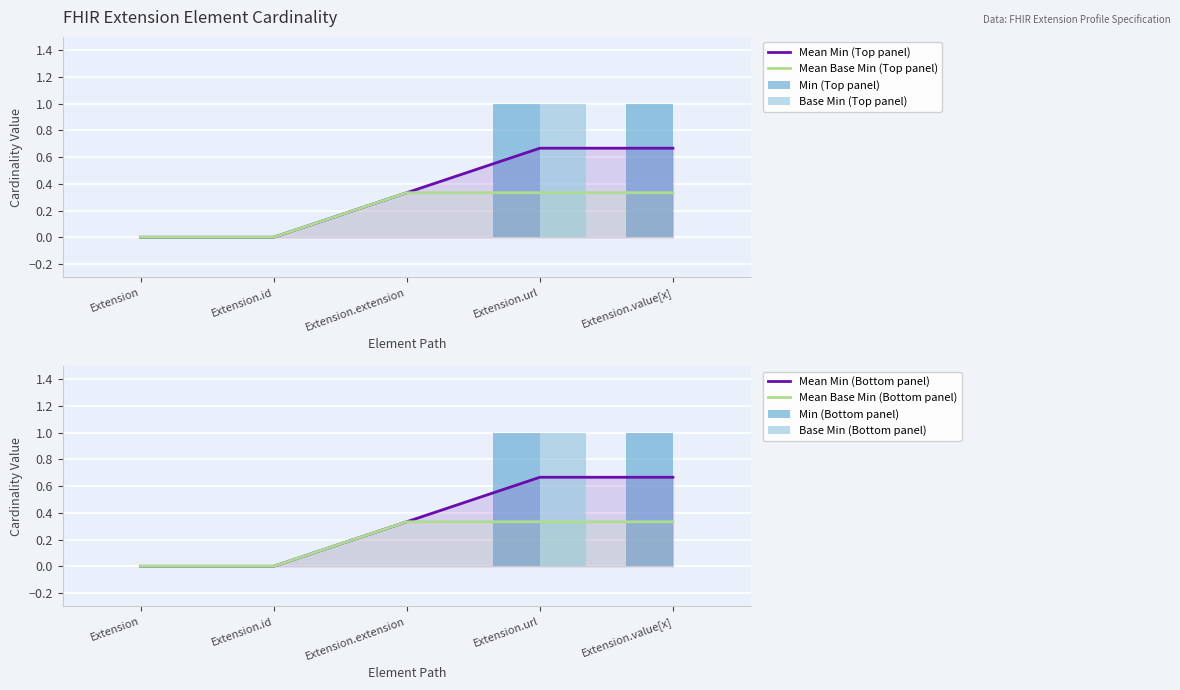

How many values in the Min series exceed 0?

2